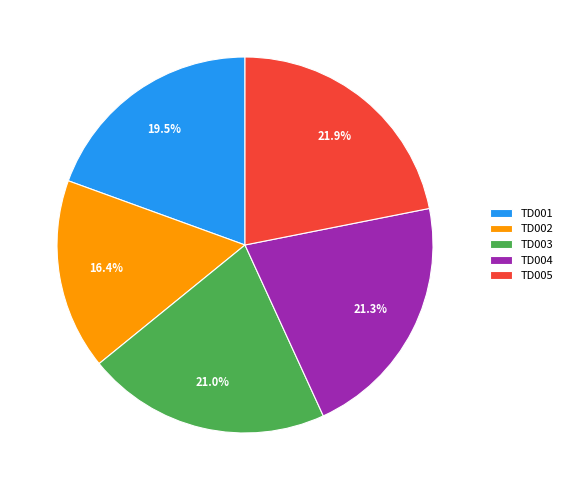

To the nearest percent, what is the difference between the largest and smallest slice percentages?

5%